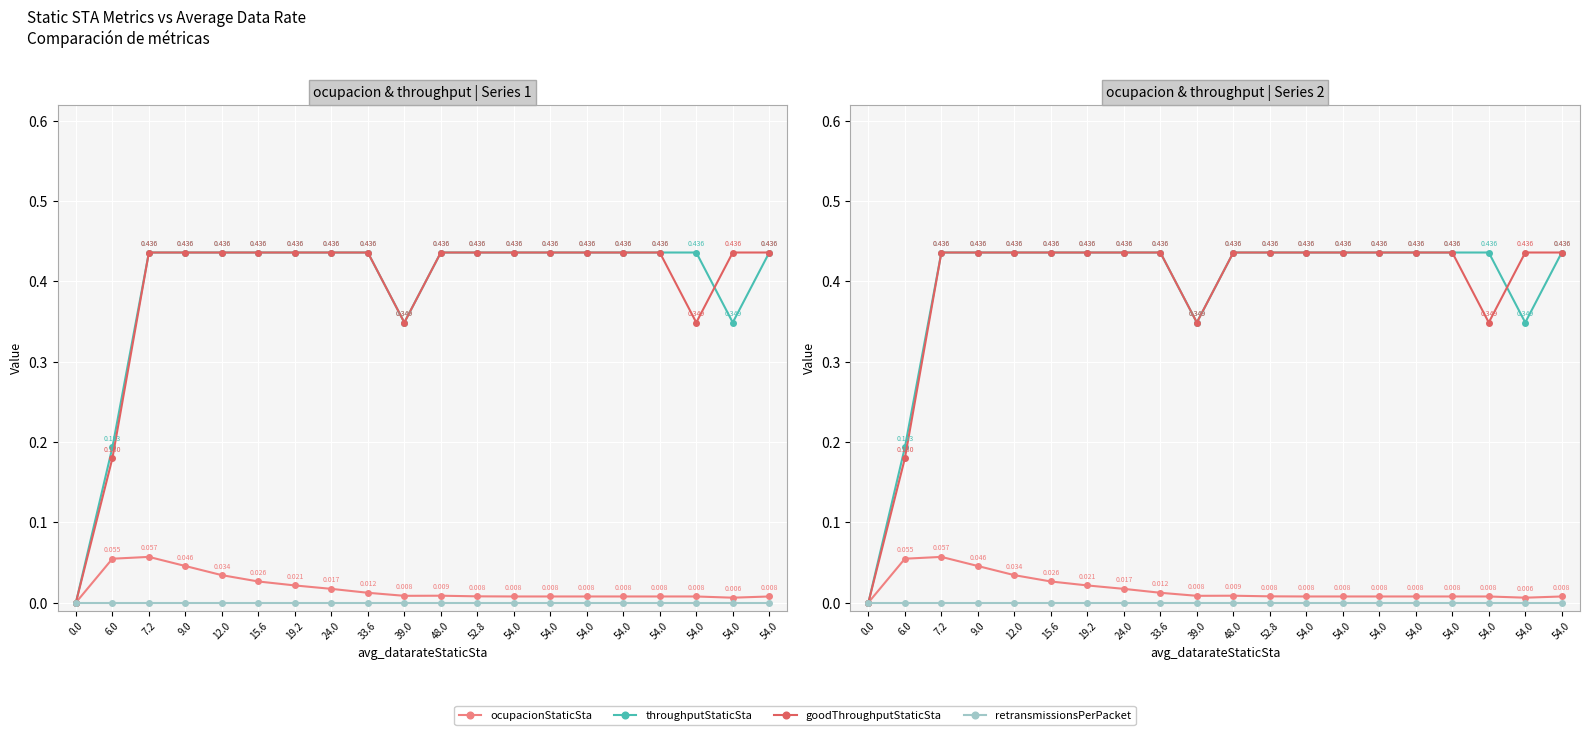

What is the total value across all series at 9.0?

0.9